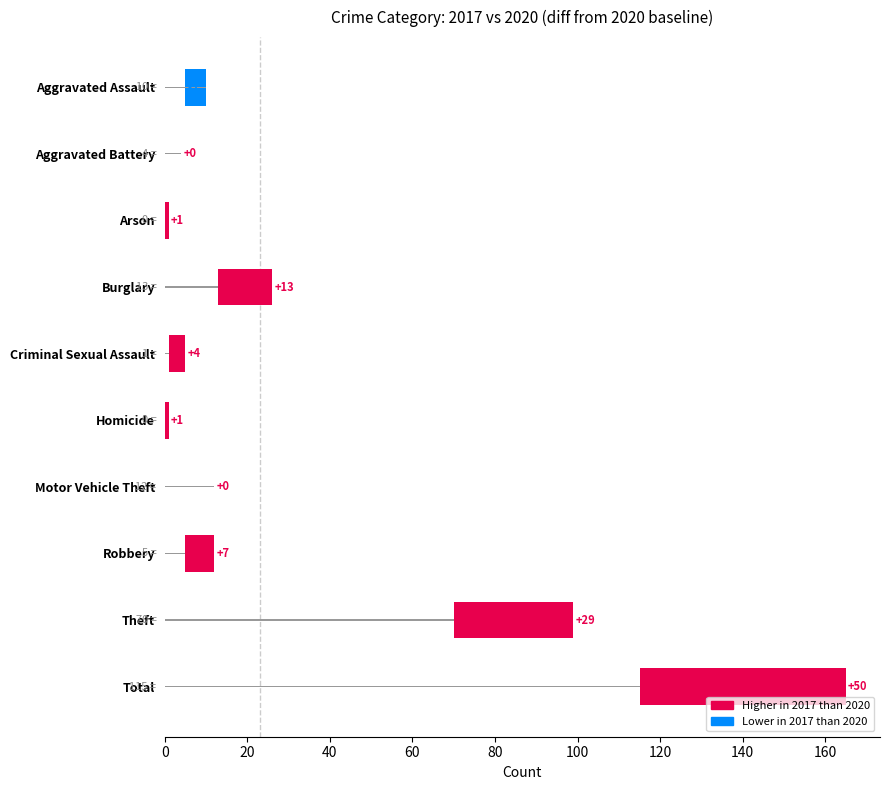

Which has a higher value, Burglary or Aggravated Assault?

Burglary